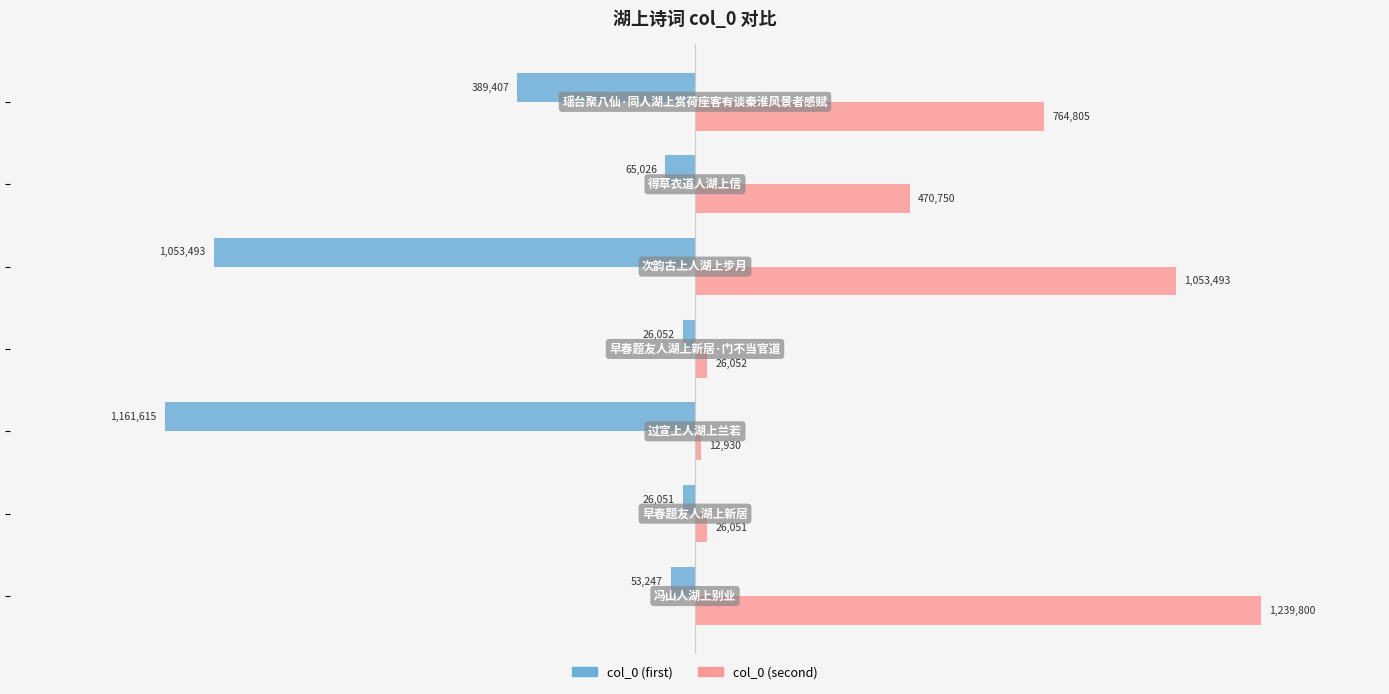

What are all the series names shown in the legend?

col_0 (first), col_0 (second)